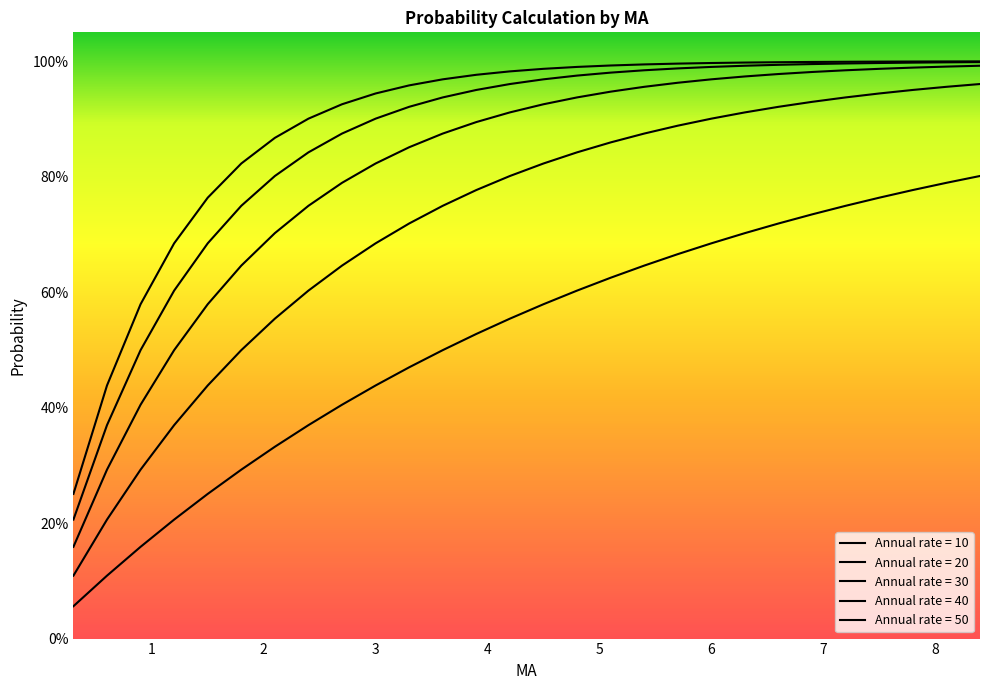

Is this an area chart (filled region under the line)?

No